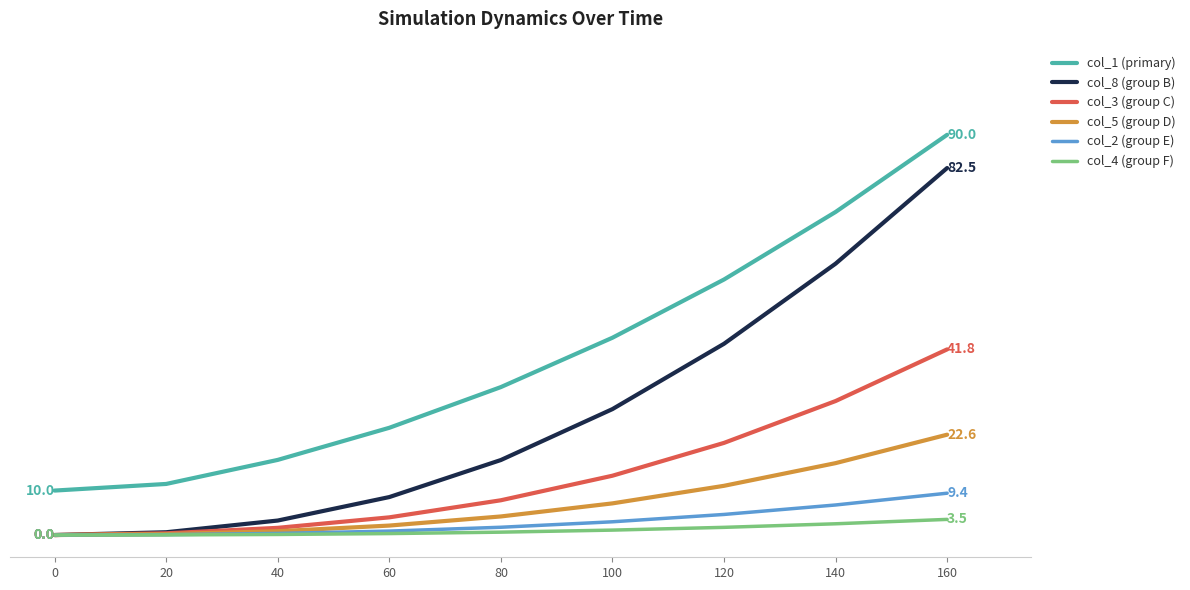

List the series in order of their peak value, highest first.

col_1 (primary), col_8 (group B), col_3 (group C), col_5 (group D), col_2 (group E), col_4 (group F)